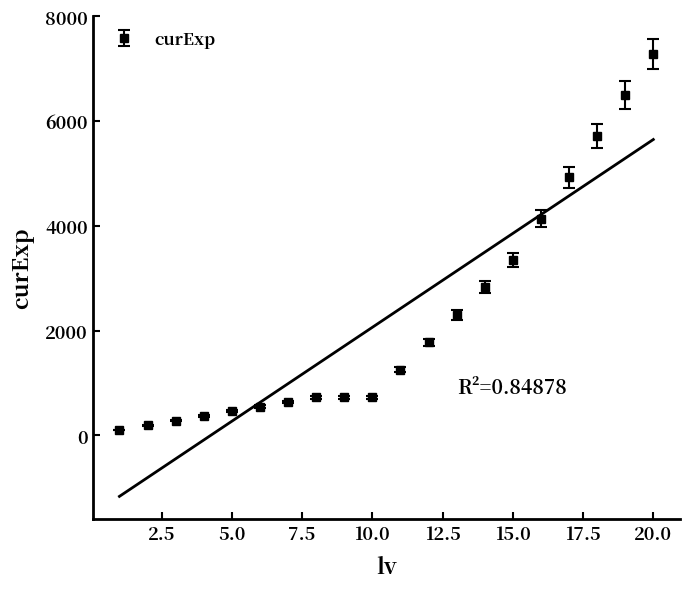

Count the number of values greater than 1254.

9